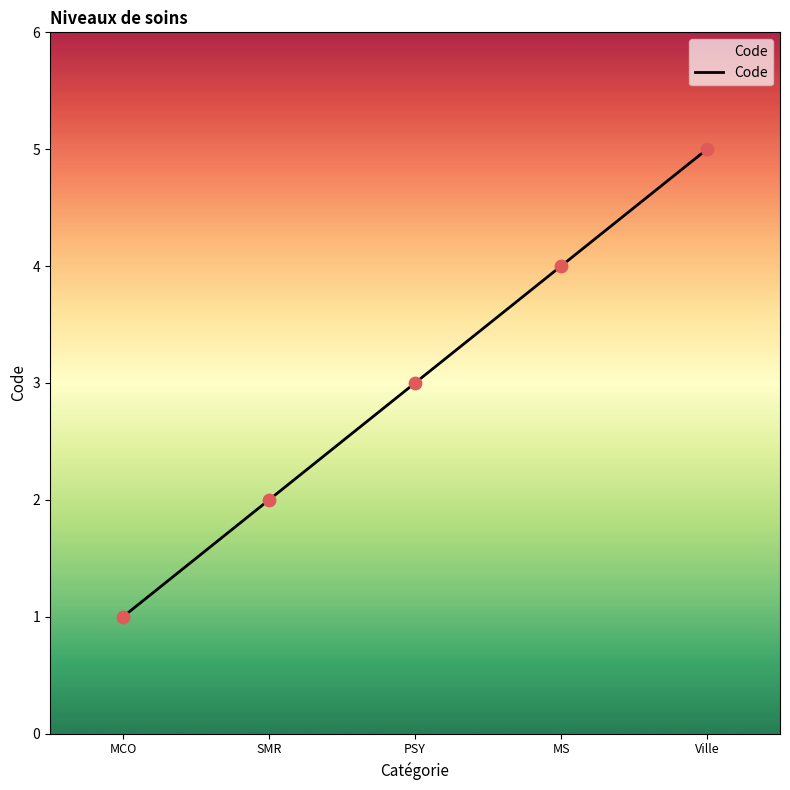

What is the change in value from MCO to PSY?

+2